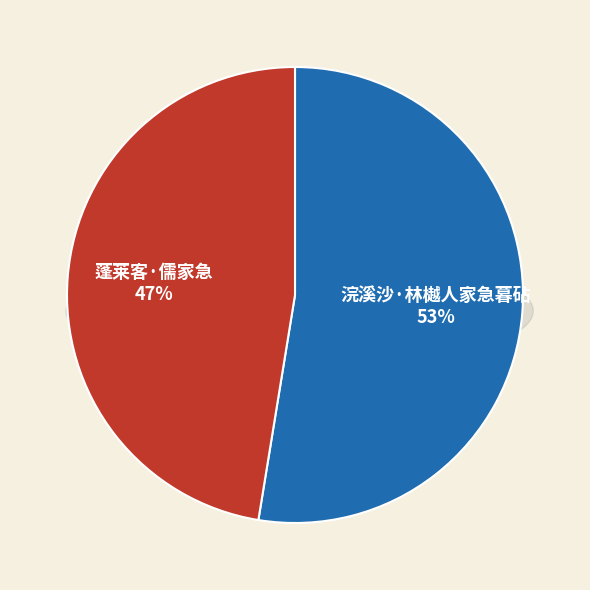

Which category has the smallest portion of the pie?

蓬莱客·儒家急